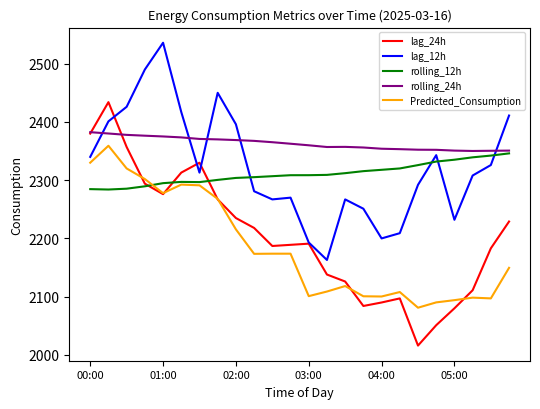

Which series ends up on top after the final intersection of rolling_12h and lag_12h?

lag_12h